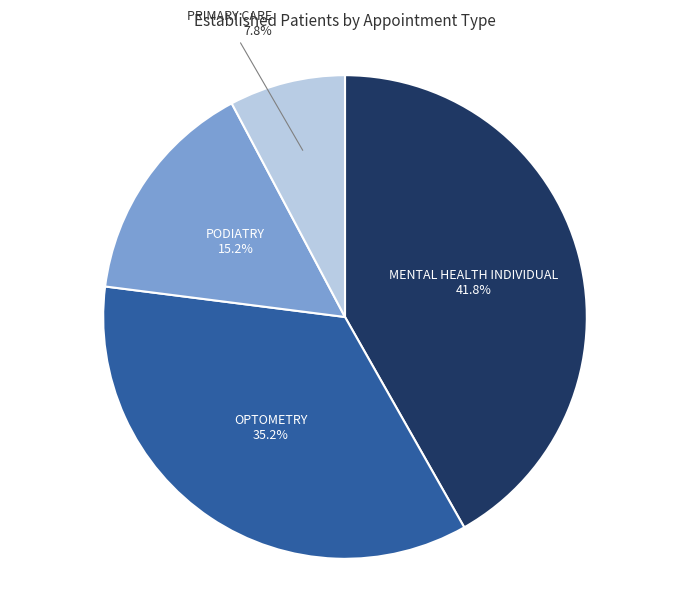

Rank the categories by value from highest to lowest.

MENTAL HEALTH INDIVIDUAL, OPTOMETRY, PODIATRY, PRIMARY CARE